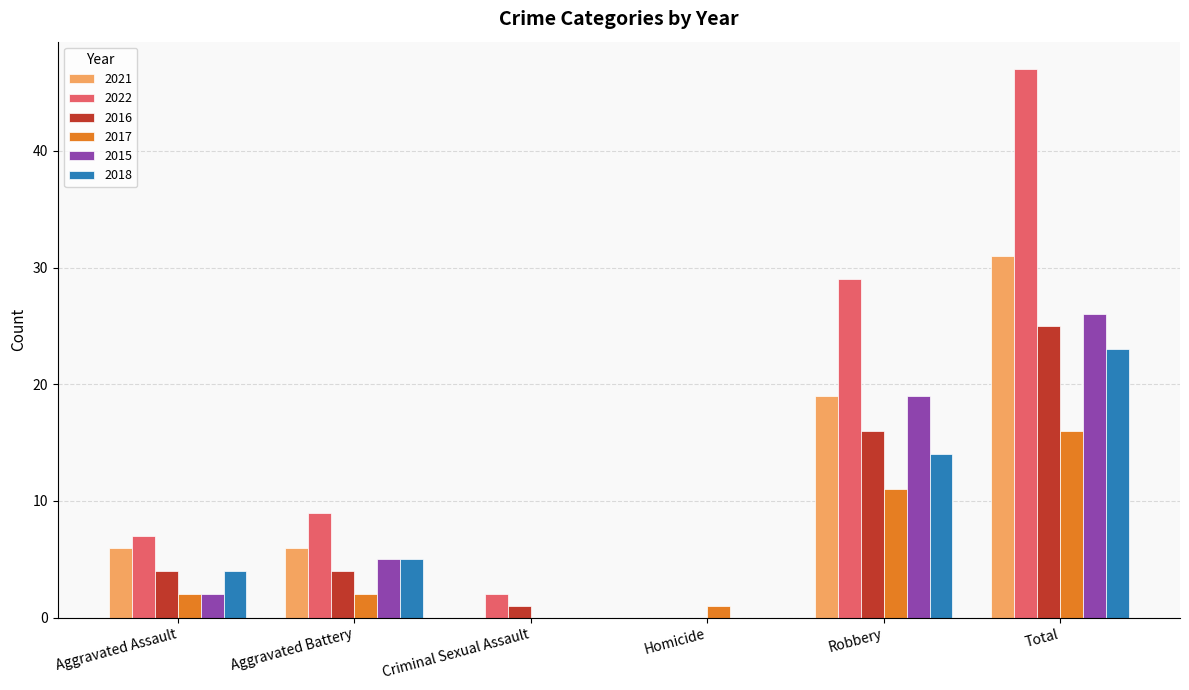

Does the chart contain stacked bars?

No